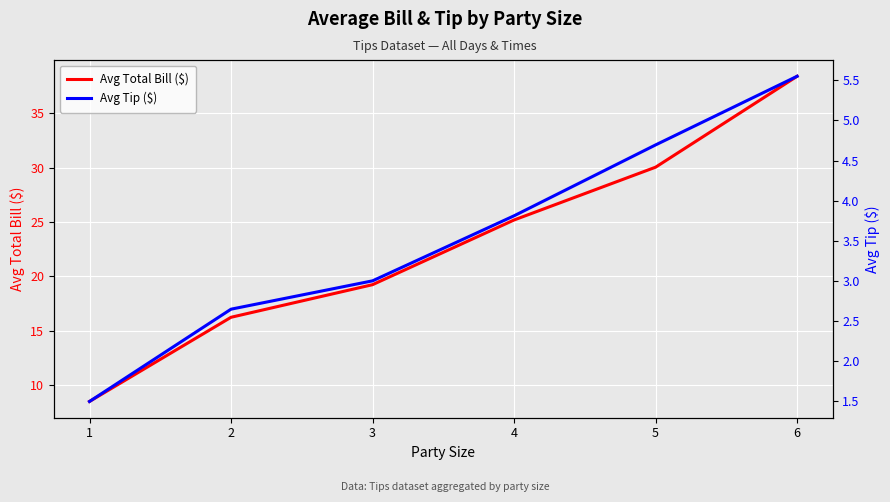

Is it true that Avg Total Bill ($) equals 16.2 at 2?

True